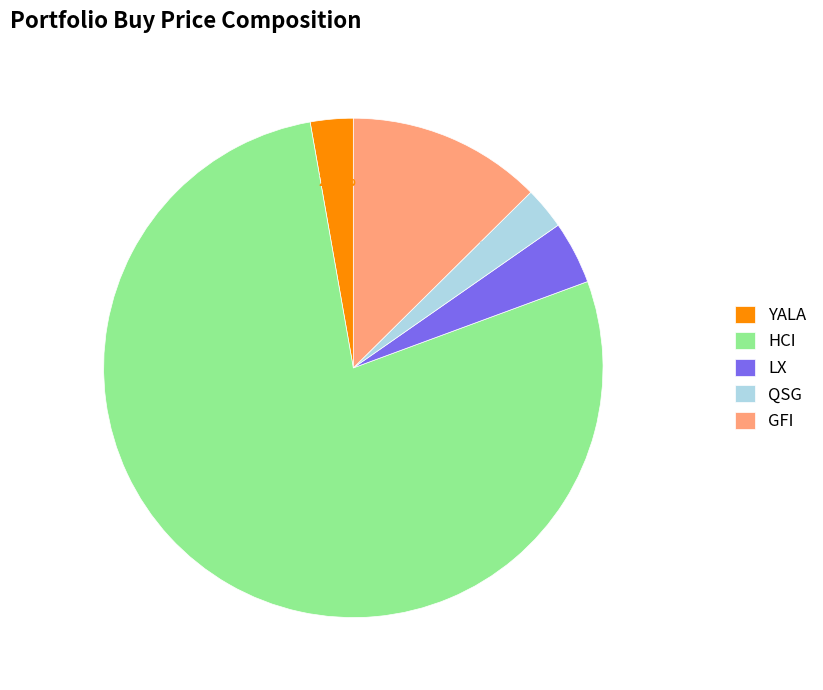

Is there a majority slice in this chart?

Yes